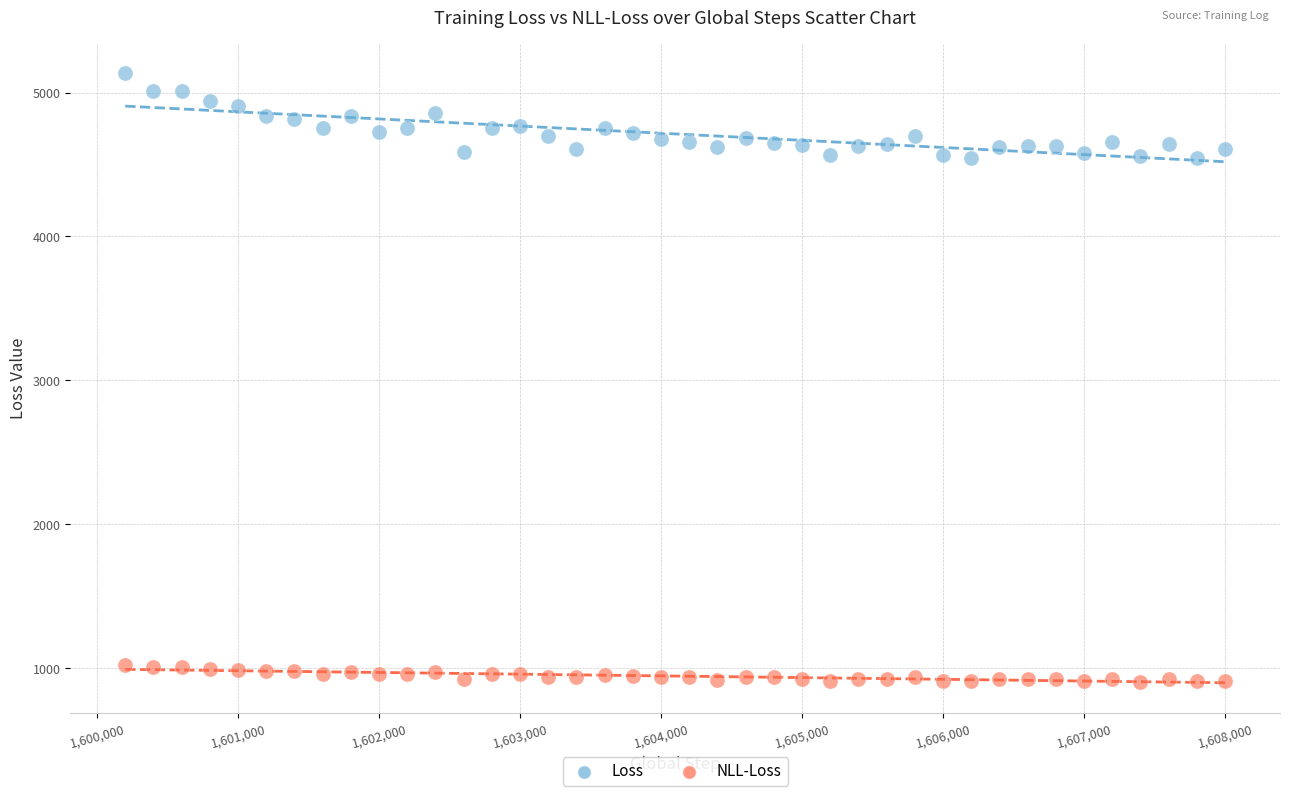

Which series reaches the minimum Y coordinate?

NLL-Loss